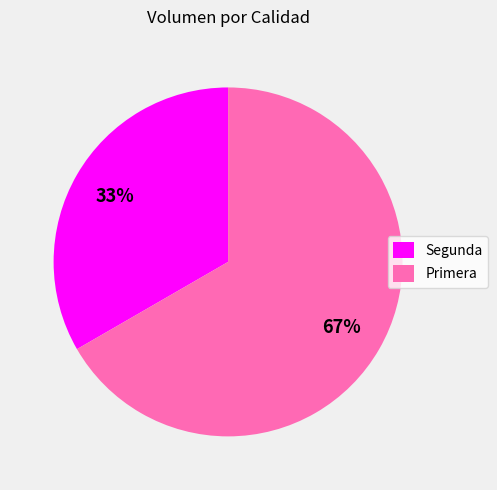

To the nearest percent, what portion does Primera represent?

67%